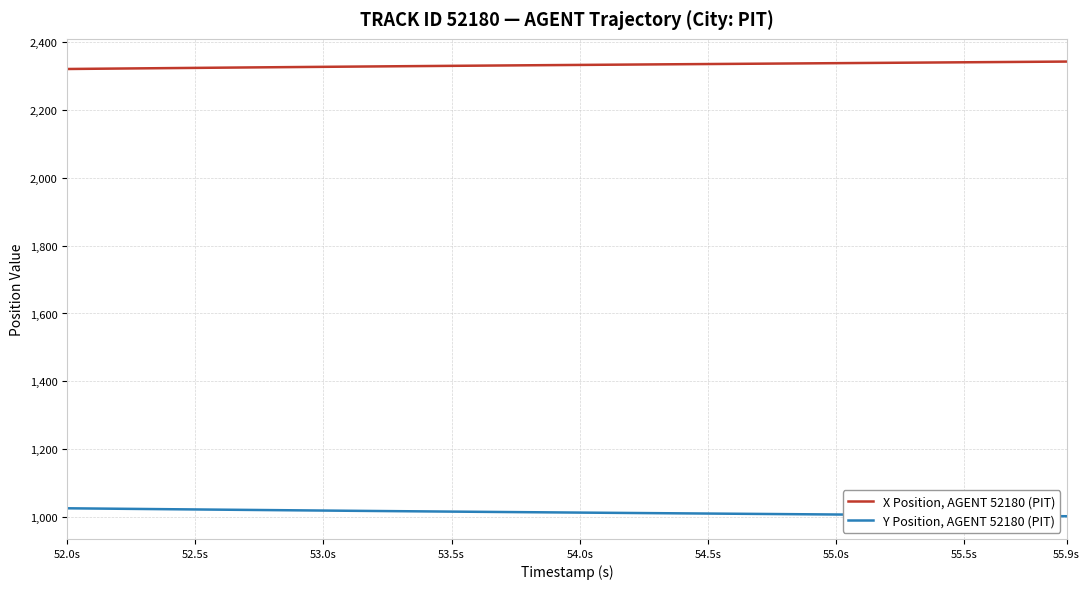

List the series in order of their overall mean, highest first.

X Position, AGENT 52180 (PIT), Y Position, AGENT 52180 (PIT)